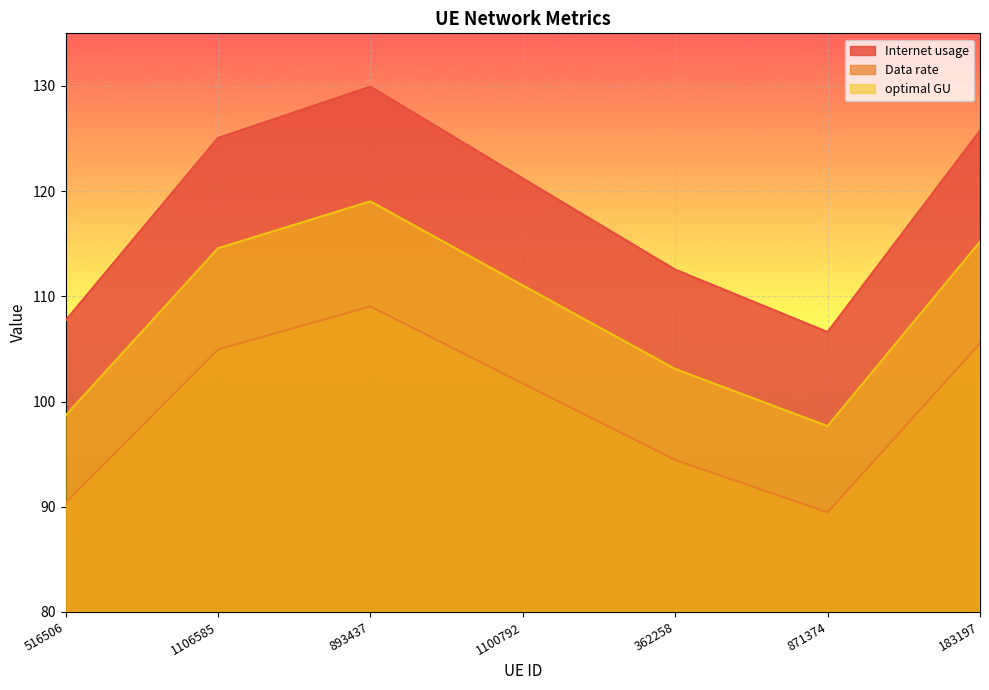

Which has a higher value, 1100792 or 183197?

183197